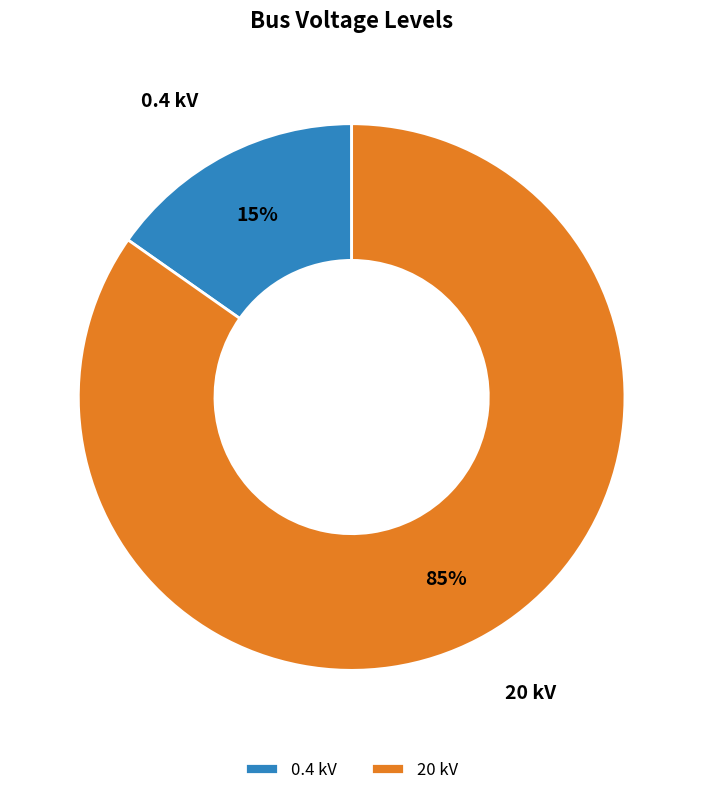

Is there a majority slice in this chart?

Yes